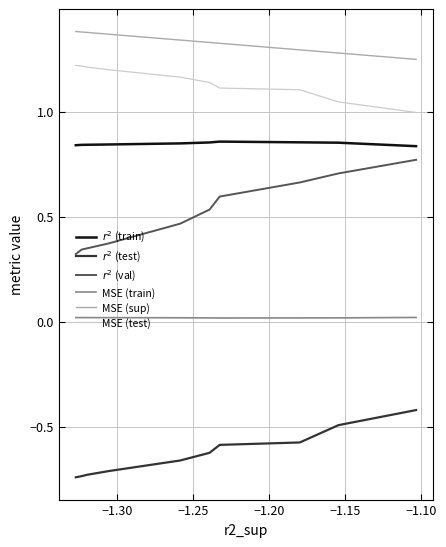

What is the approximate value of $r^2$ (train) at −1.15?

0.9